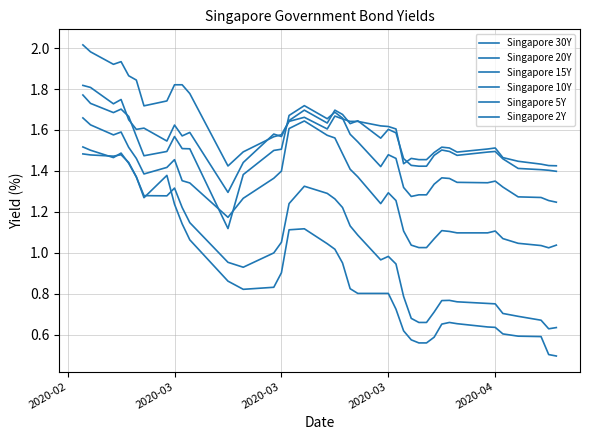

Does the chart display data point markers on the line(s)?

No